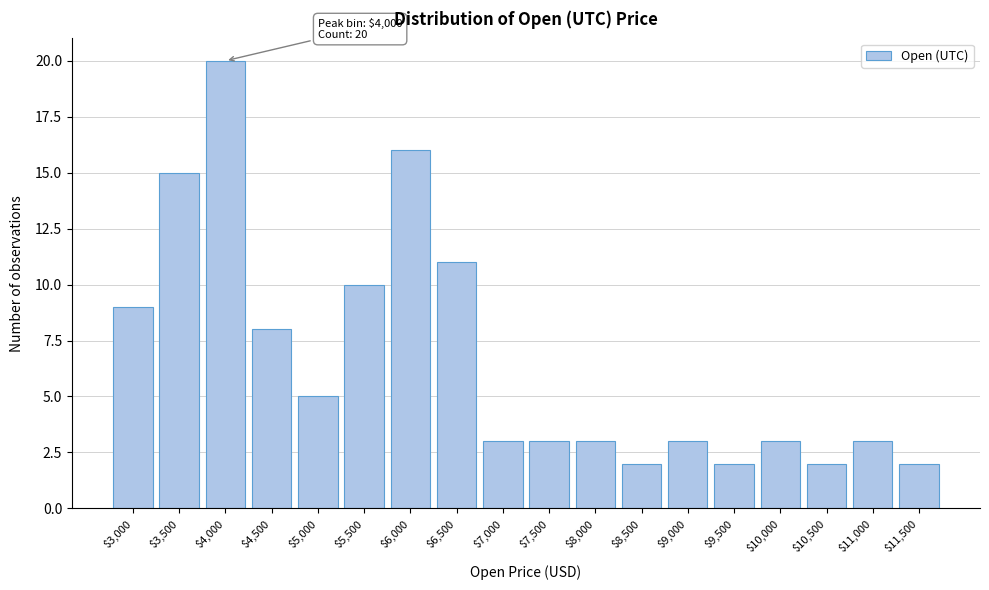

Reading right to left, extract all data points from this chart.

2	3	2	3	2	3	2	3	3	3	11	16	10	5	8	20	15	9